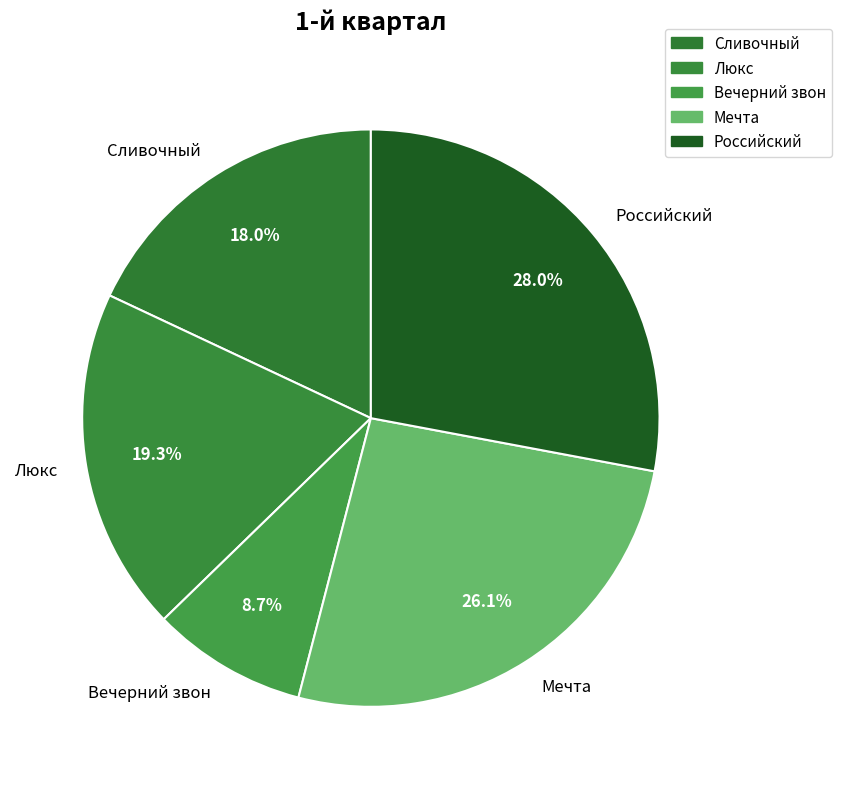

True or false: Российский accounts for 28% of the total.

True